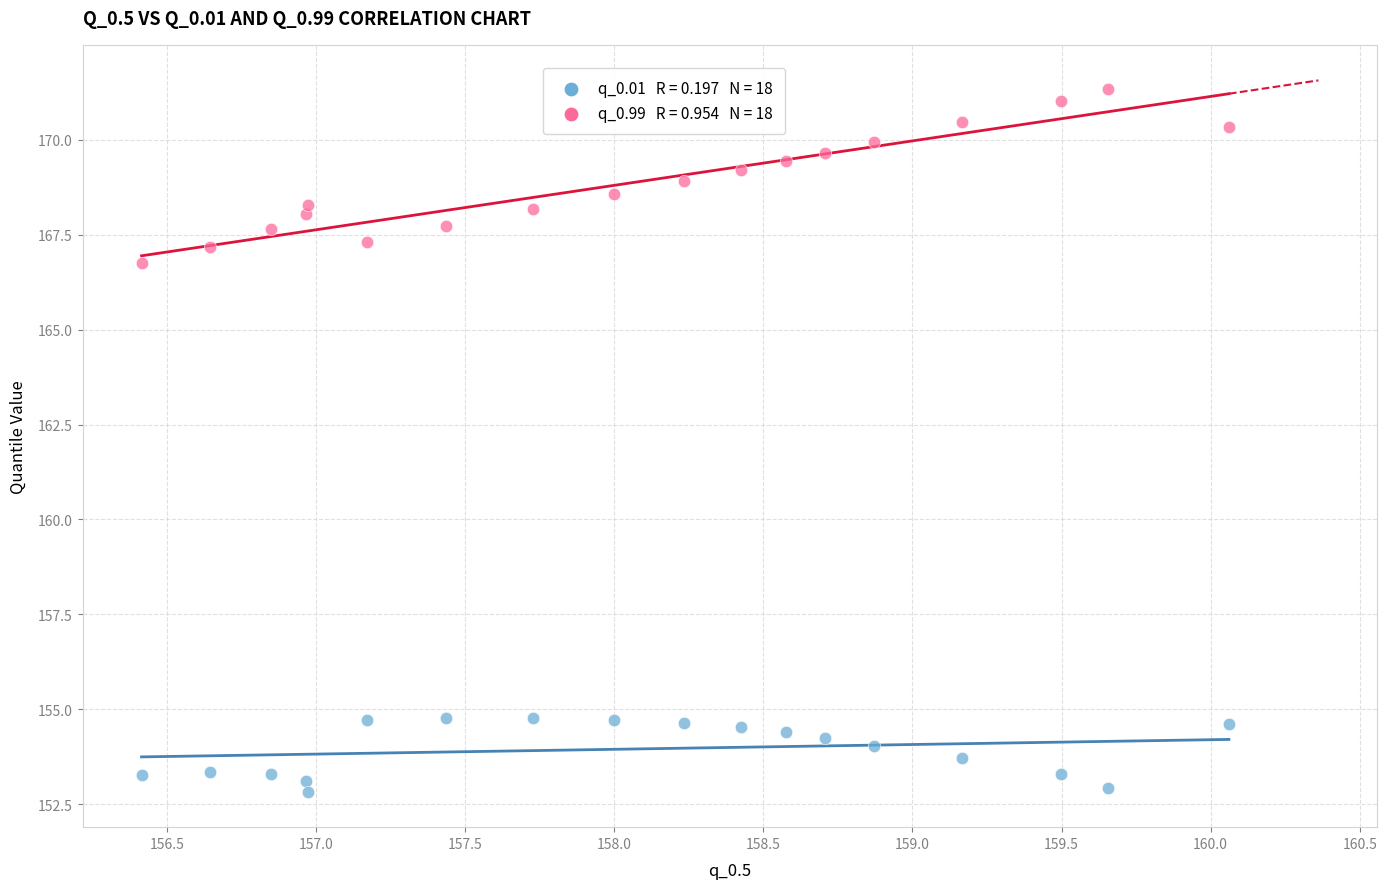

Across all series, what Y value is closest to 162?

166.8